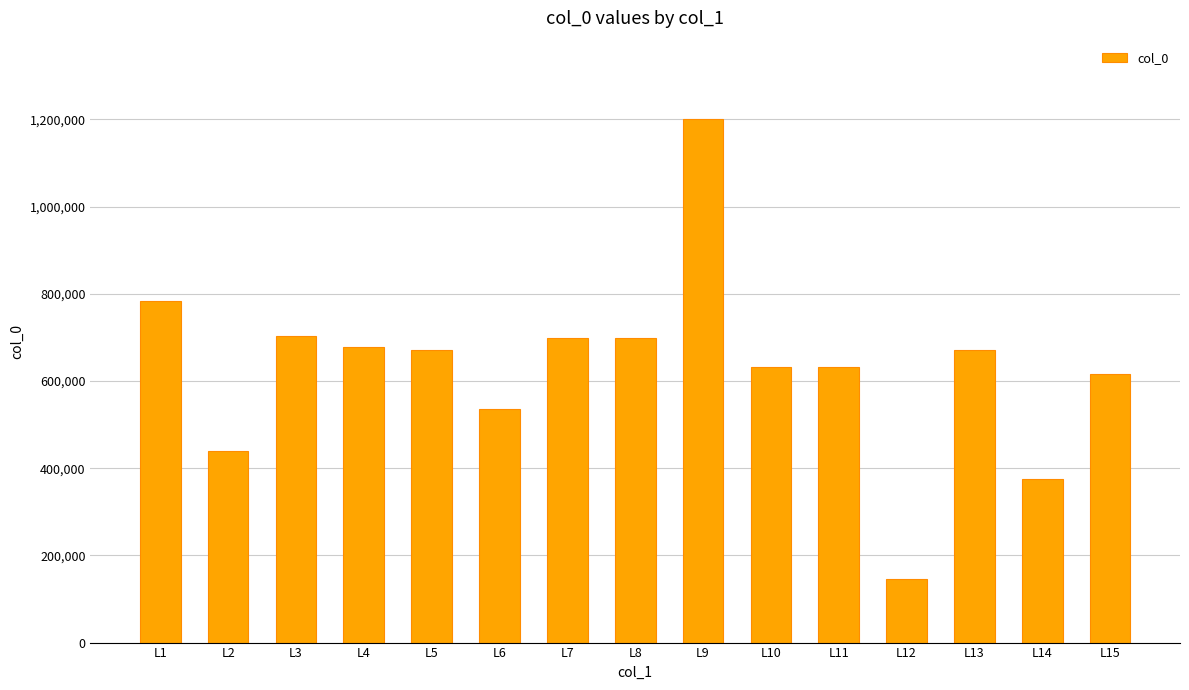

What is the ratio of the value at L6 to the value at L7?

0.8